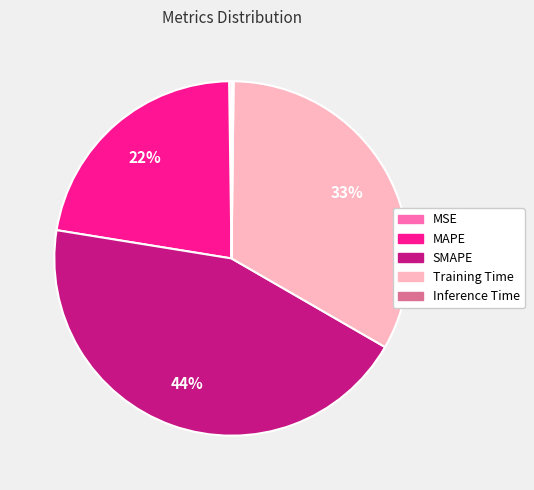

Approximately how many times larger is the value at MAPE compared to Training Time?

0.7